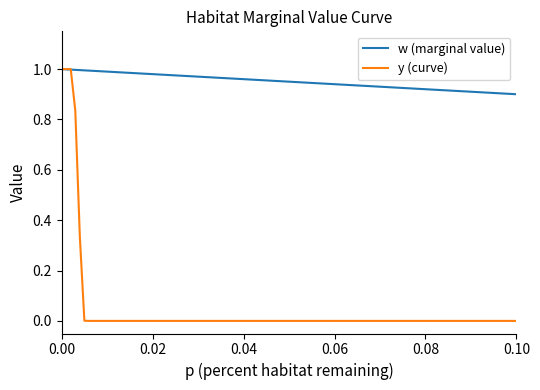

After their last crossing, which series has the higher values: w (marginal value) or y (curve)?

w (marginal value)